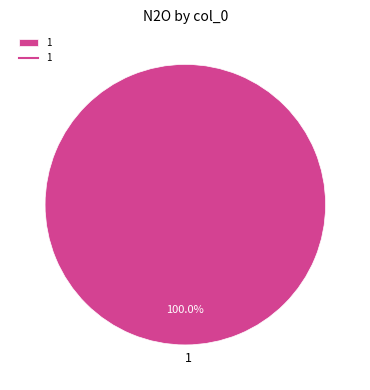

Is it true that 1 is 90% of the pie?

False